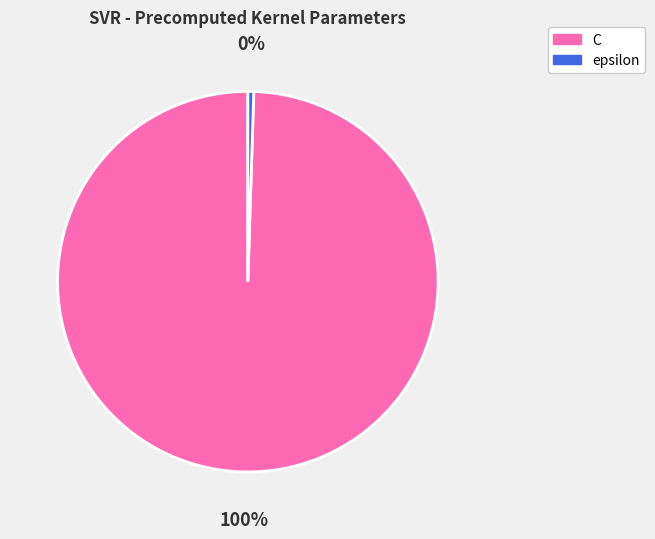

Between C and epsilon, which is larger?

C